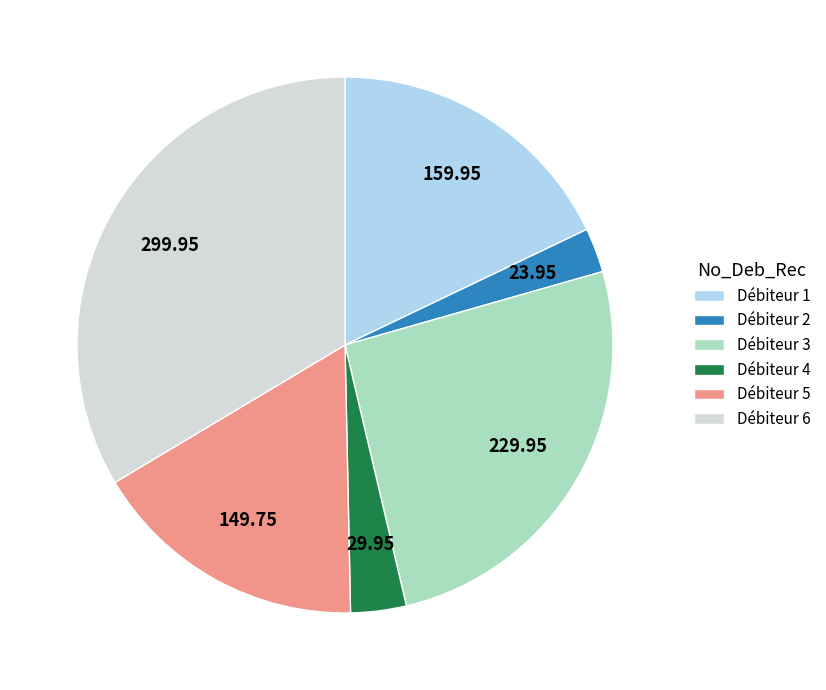

Combined, do Débiteur 1 and Débiteur 4 account for over 50%?

No